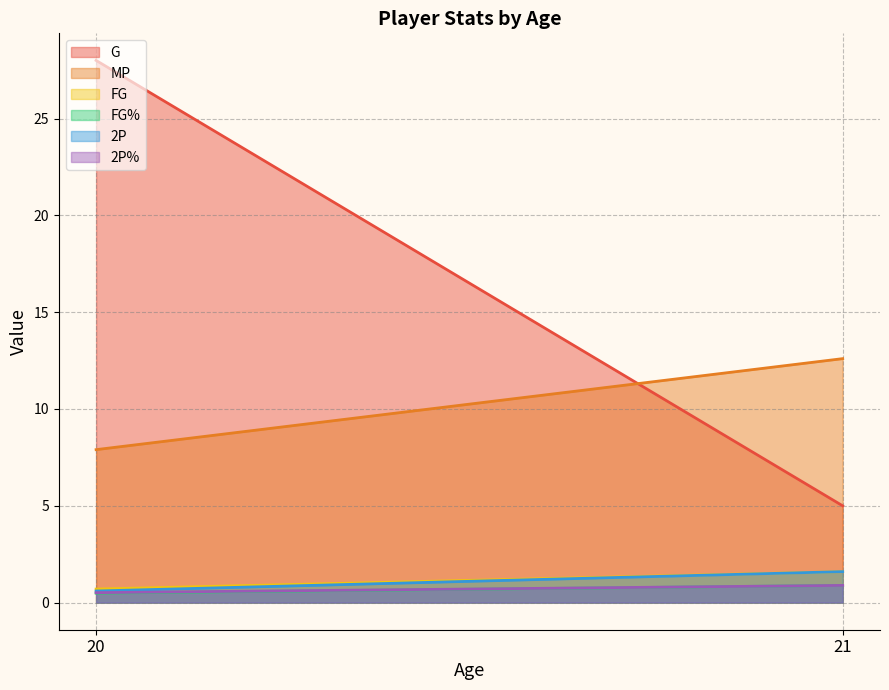

What is the total value across all series at 20?

38.2